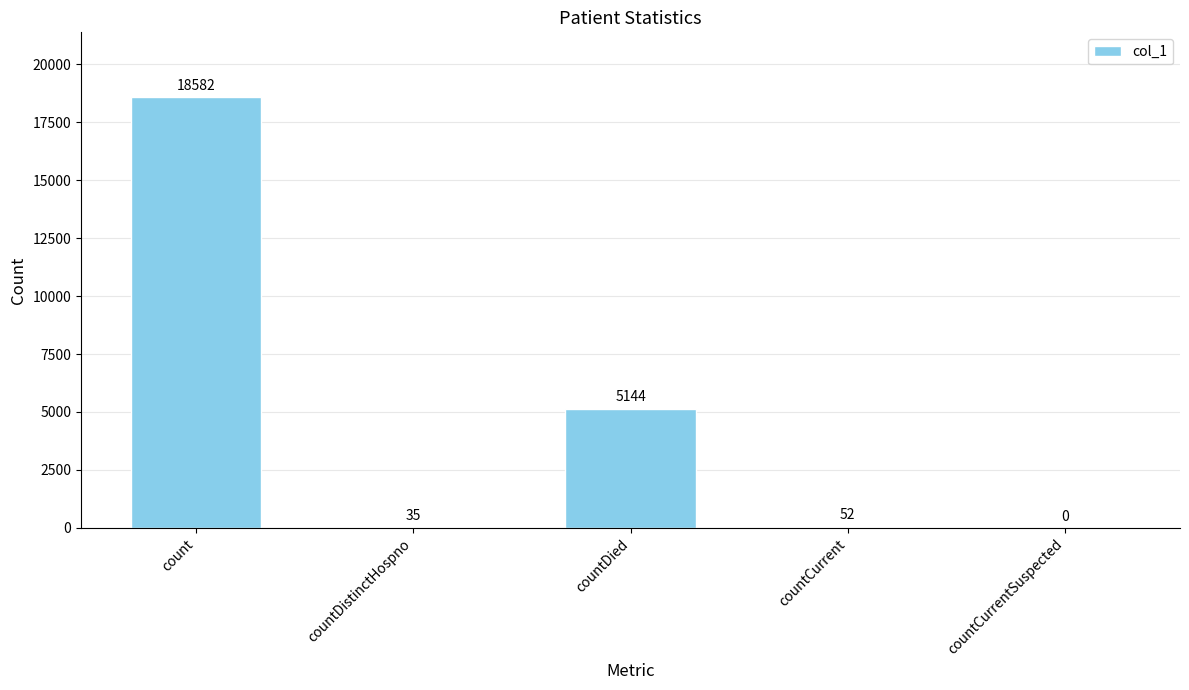

What is the sum of all values?

23813